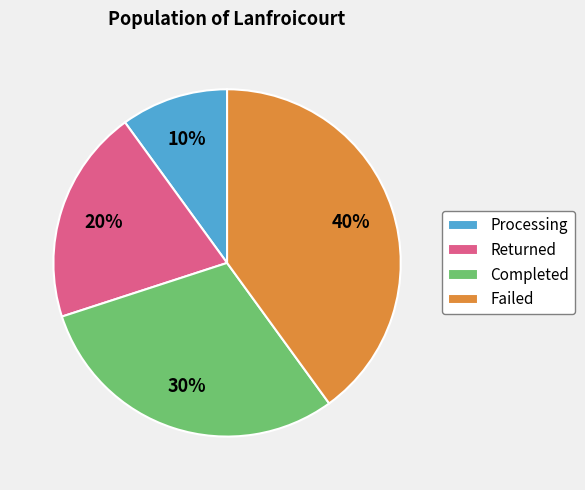

The Processing slice represents 17% of the pie. True or false?

False